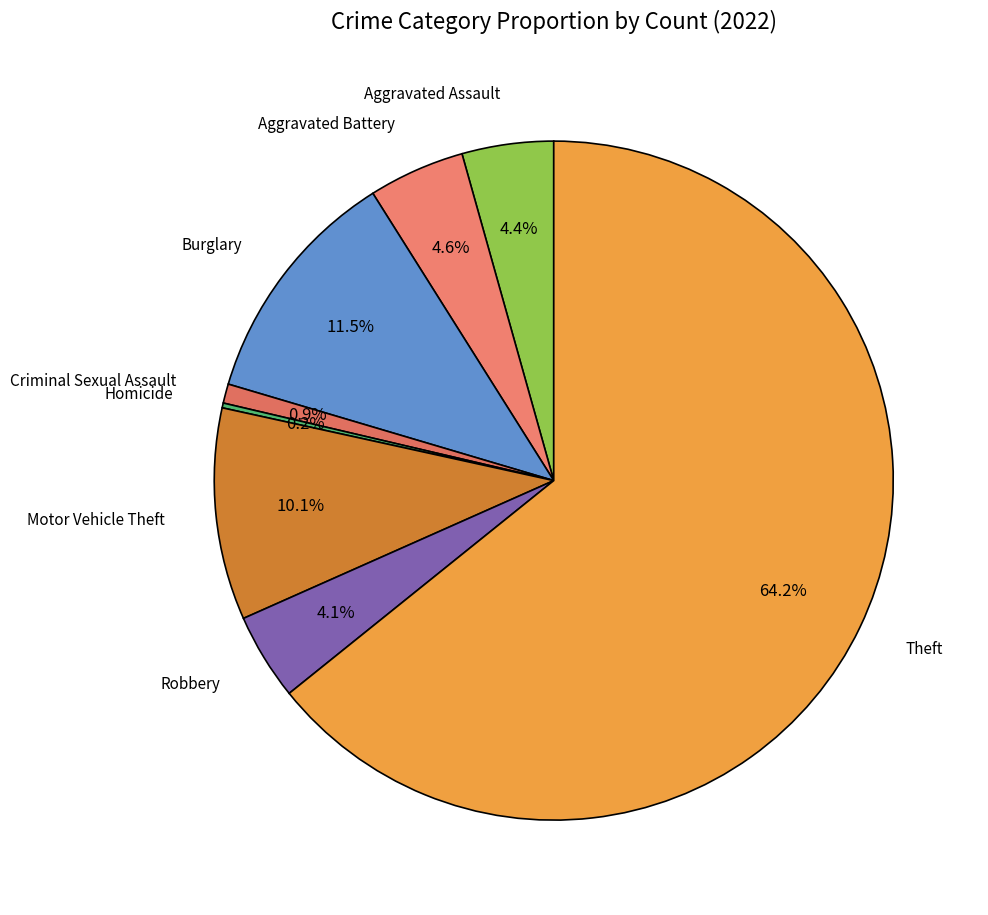

To the nearest percent, what is the difference between the largest and smallest slice percentages?

64%